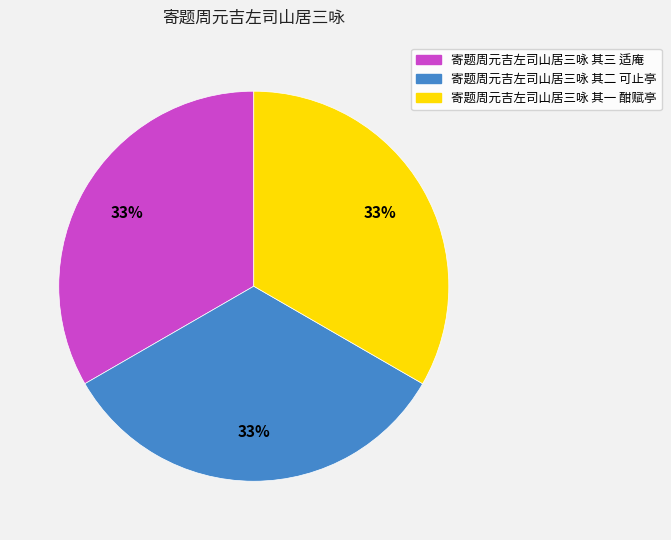

Approximately how many times larger is the value at 寄题周元吉左司山居三咏 其二 可止亭 compared to 寄题周元吉左司山居三咏 其一 酣赋亭?

1.0